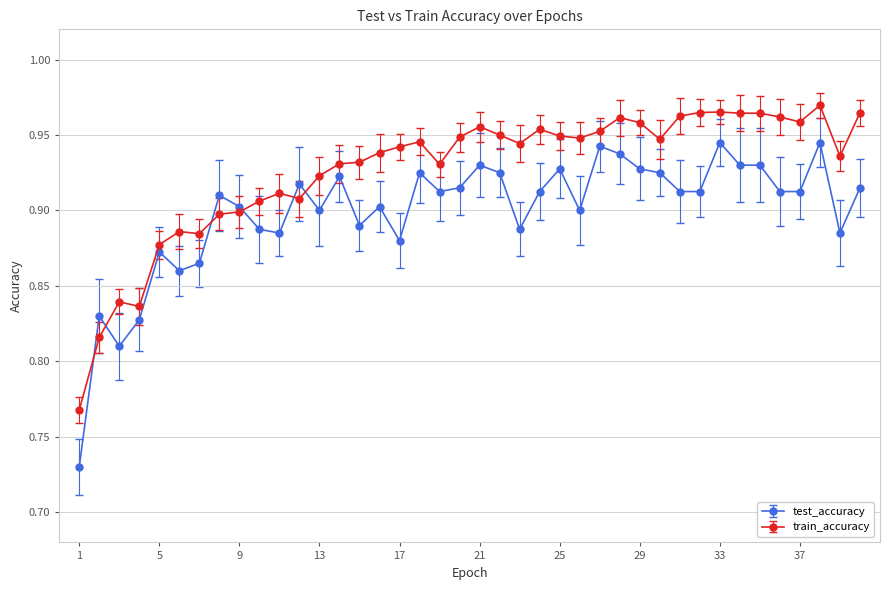

List the series in order of their overall mean, highest first.

train_accuracy, test_accuracy